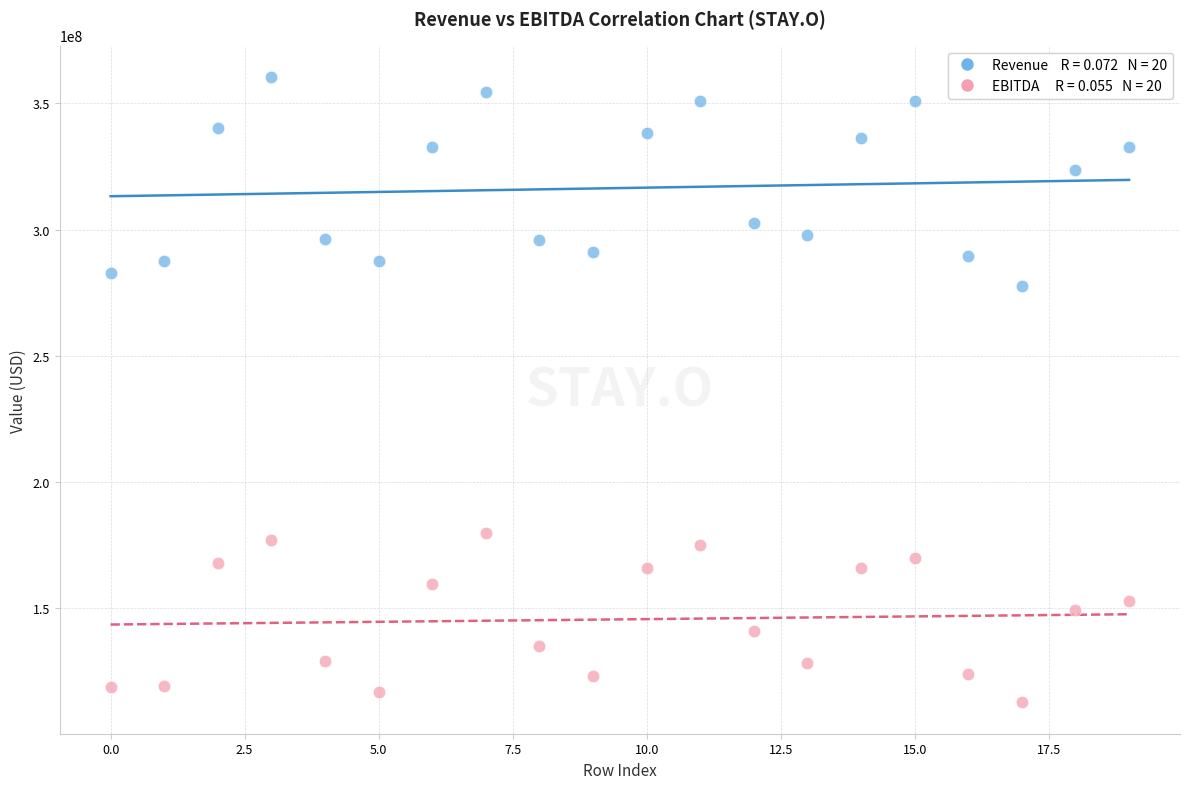

Across all series, what Y value is closest to 236623500?

277669000